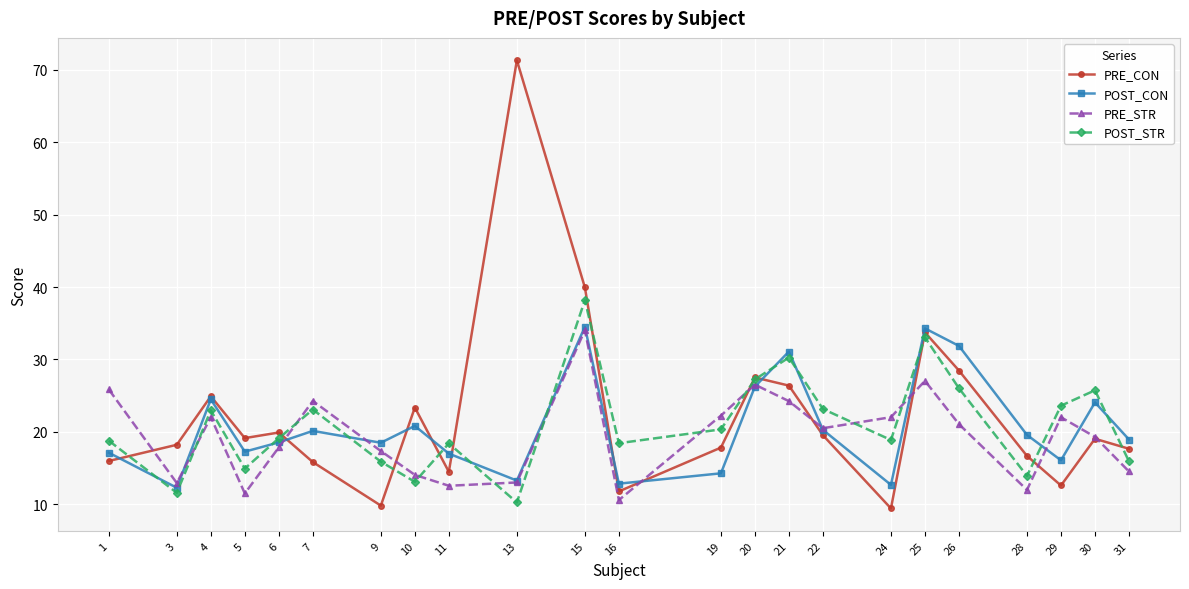

Which category has the highest value in the POST_STR series?

15